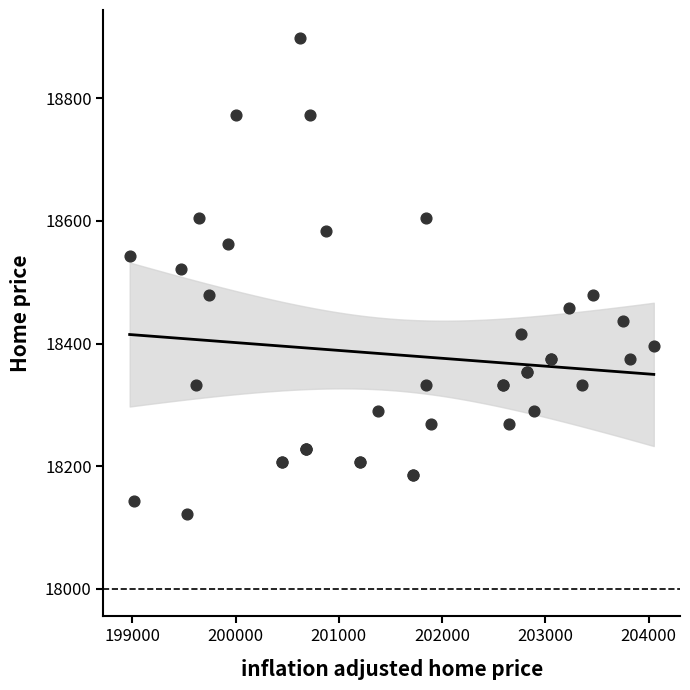

What Y value in the scatter plot is closest to 18510?

18521.2